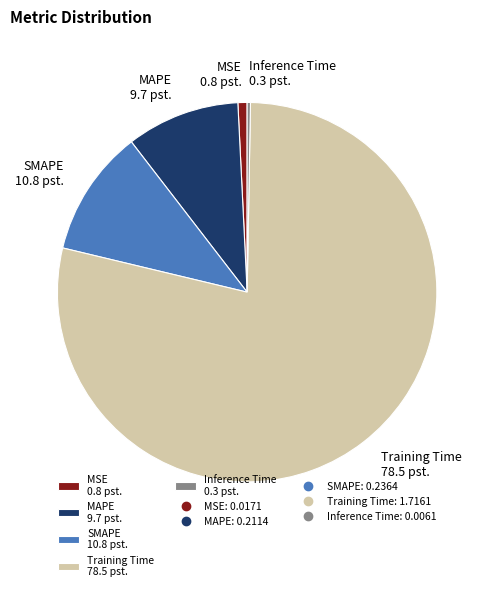

Which has a higher value, MSE 0.8 pst. or MAPE 9.7 pst.?

MAPE 9.7 pst.